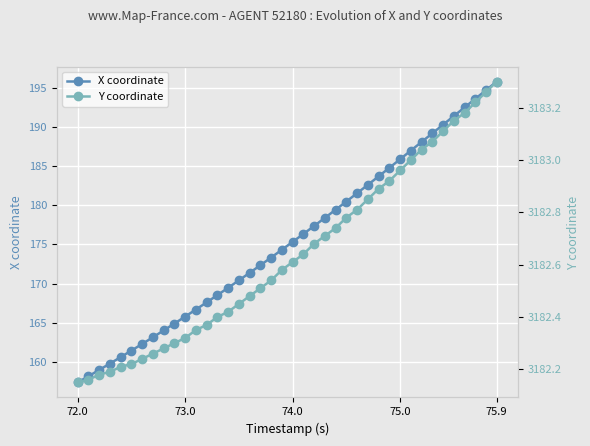

Reading right to left, transcribe all the data shown in this chart.

X coordinate: 195.8	194.7	193.6	192.5	191.4	190.3	189.2	188.1	187.0	185.9	184.8	183.7	182.6	181.5	180.5	179.4	178.4	177.4	176.3	175.3	174.3	173.3	172.3	171.4	170.4	169.5	168.5	167.6	166.7	165.8	164.9	164.0	163.2	162.3	161.5	160.6	159.8	159.0	158.2	157.4
Y coordinate: 3183.3	3183.3	3183.2	3183.2	3183.2	3183.1	3183.1	3183.0	3183.0	3183.0	3182.9	3182.9	3182.8	3182.8	3182.8	3182.7	3182.7	3182.7	3182.6	3182.6	3182.6	3182.5	3182.5	3182.5	3182.4	3182.4	3182.4	3182.4	3182.3	3182.3	3182.3	3182.3	3182.3	3182.2	3182.2	3182.2	3182.2	3182.2	3182.2	3182.2